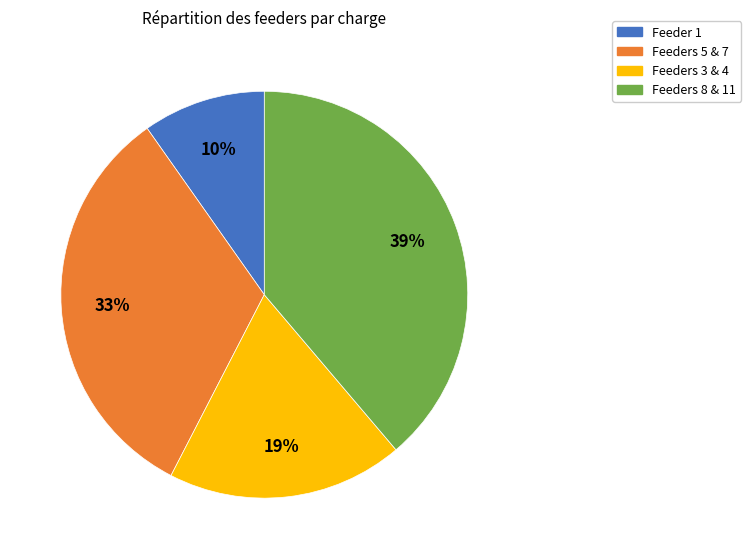

To the nearest percent, what is the average slice percentage?

25%